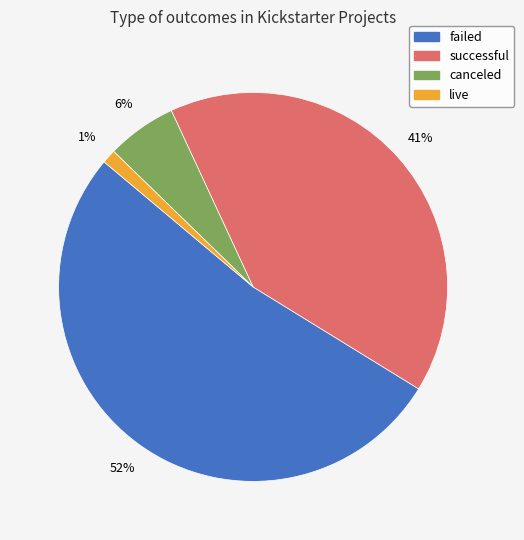

The failed slice represents 52% of the pie. True or false?

True